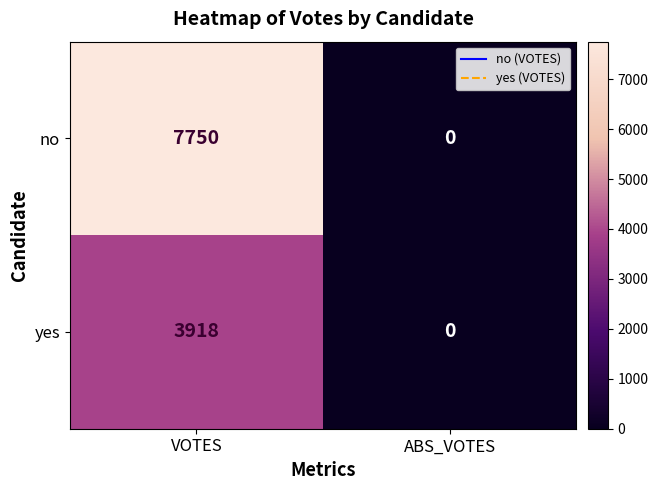

At which category is the sum across all series the highest?

VOTES